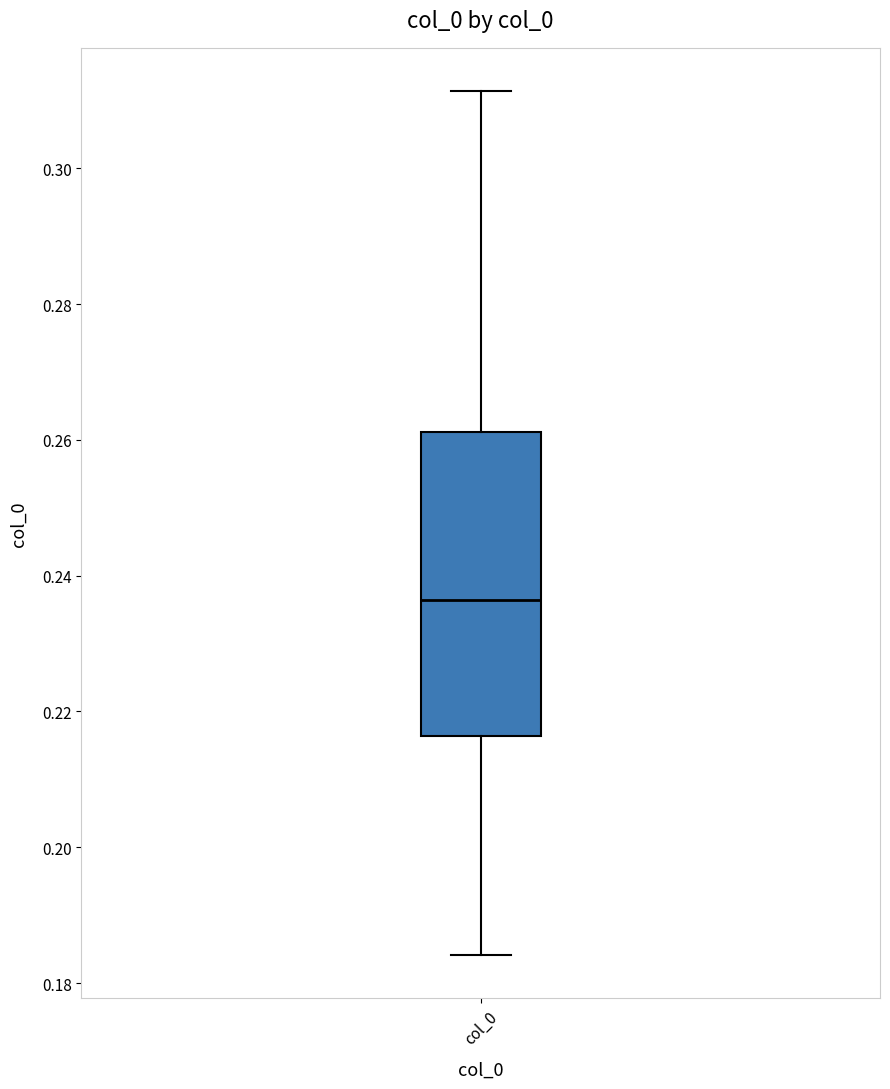

Where is the lower edge of the box for col_0 on the y-axis? The values are not printed on the chart, so give them approximately, as read against the axis.

0.216